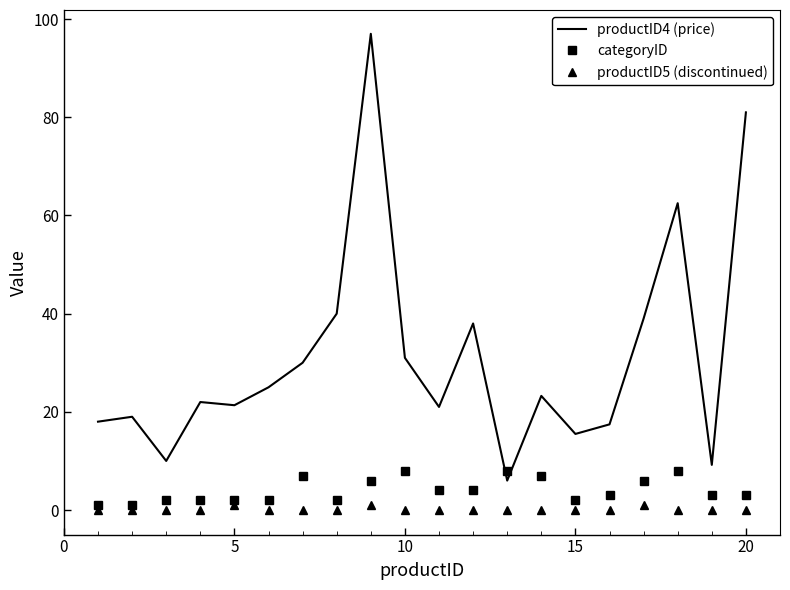

Which series has the widest spread of values?

productID4 (price)